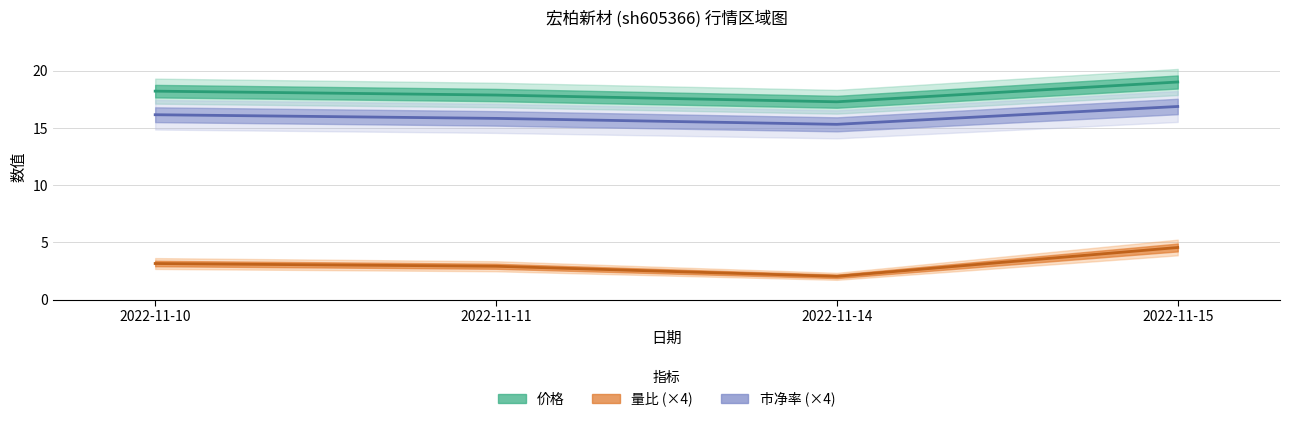

True or false: 市净率 has a value of 10.6 at 2022-11-11.

False